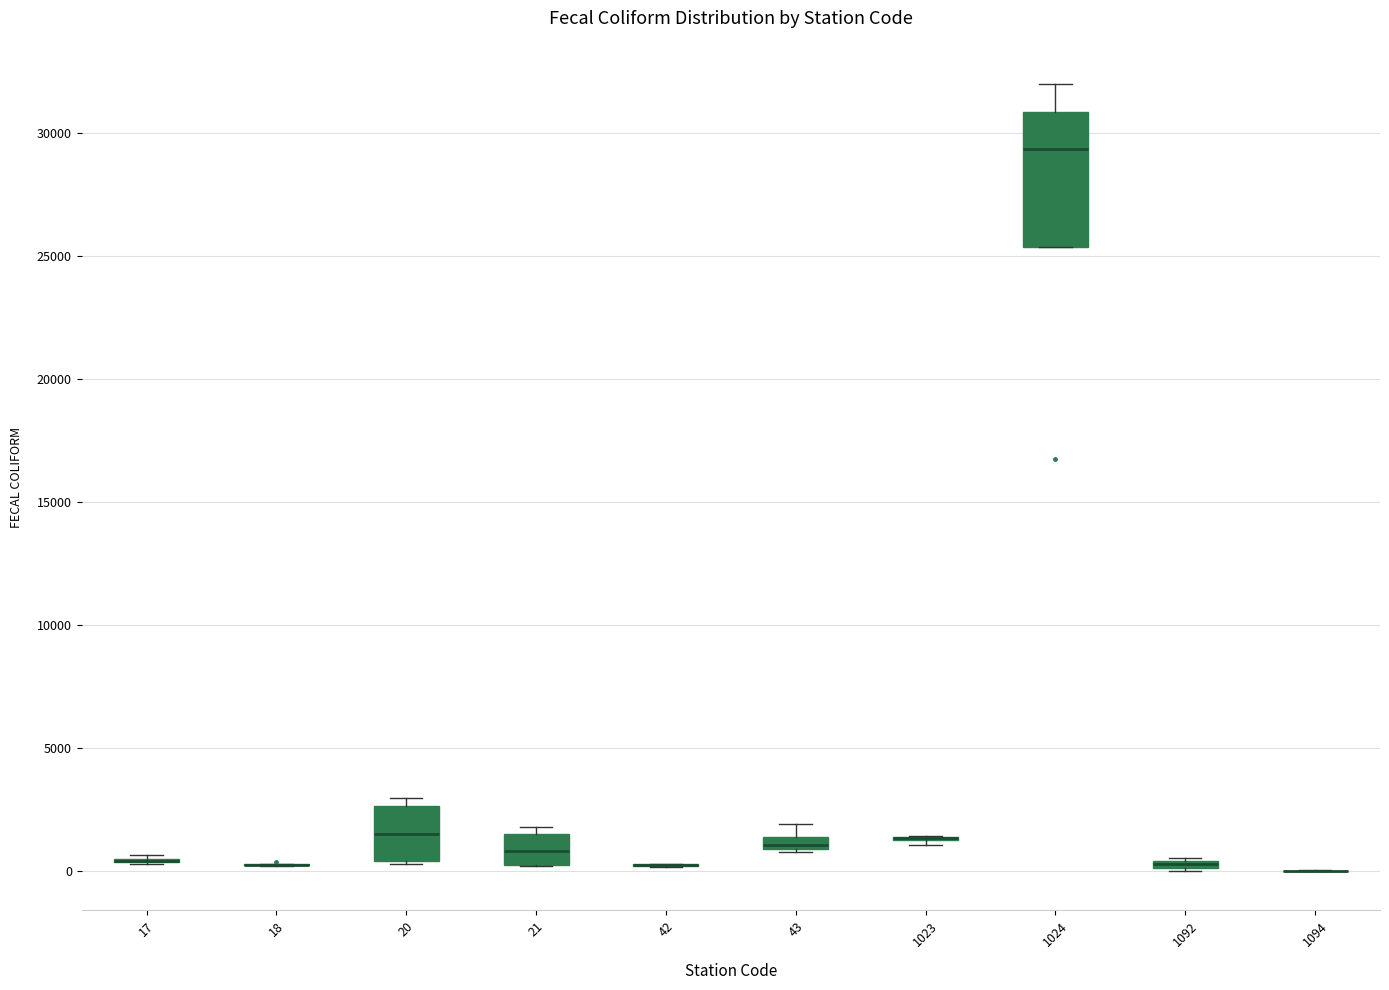

Comparing the boxes themselves (not the whiskers), which one is the tallest?

1024